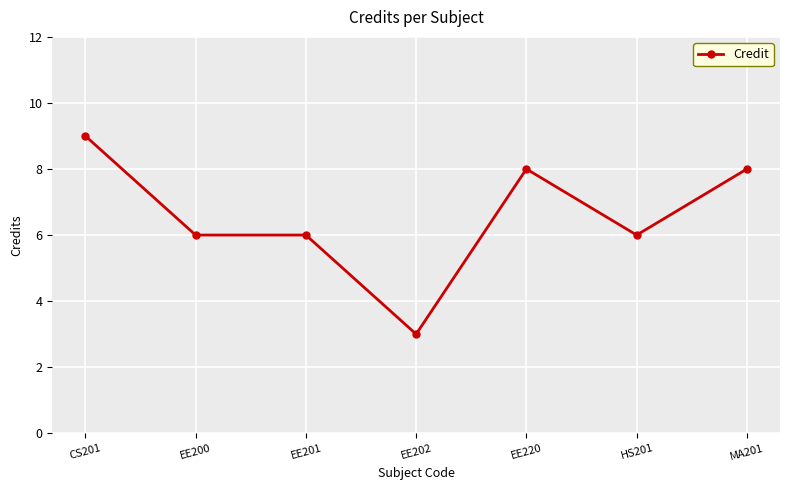

Count the values in the range 6 to 8.

5